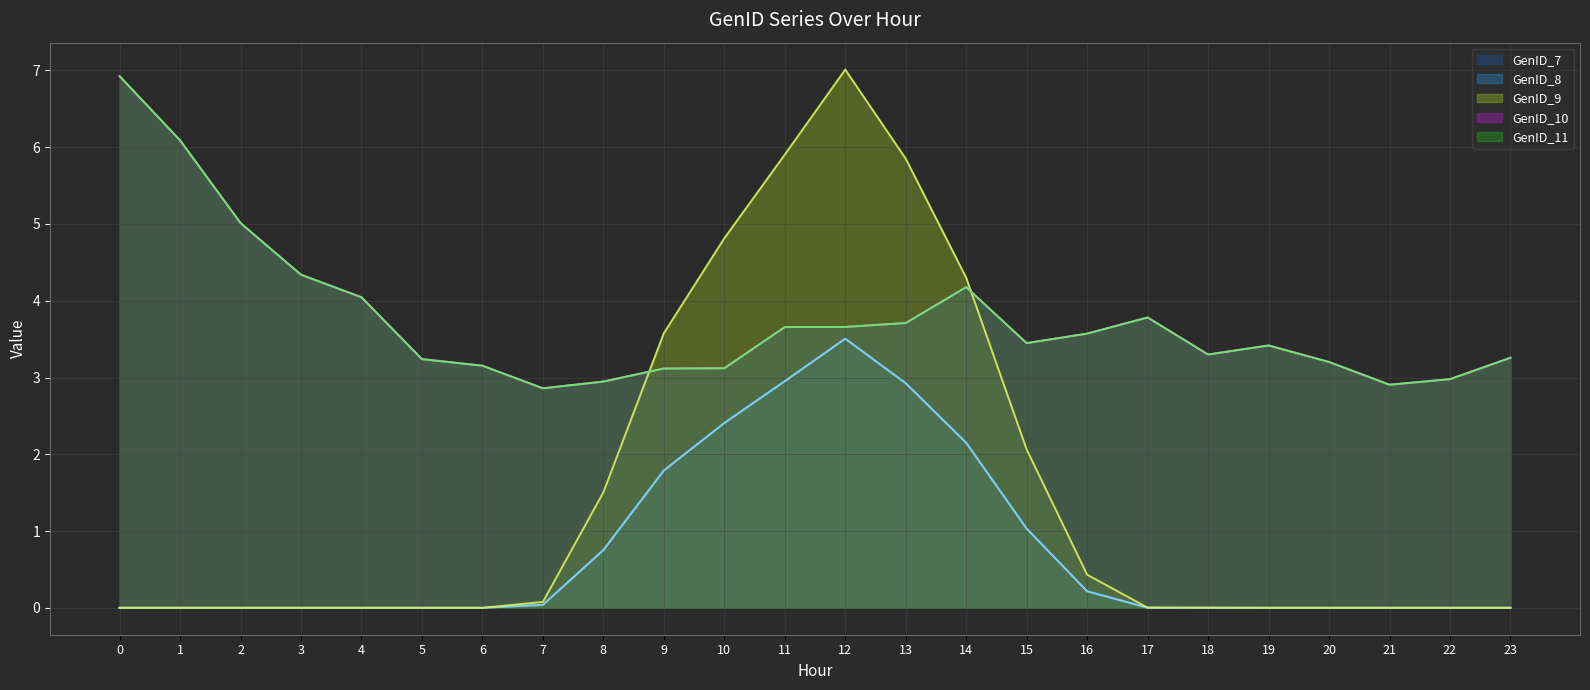

What are all the series names shown in the legend?

GenID_7, GenID_8, GenID_9, GenID_10, GenID_11